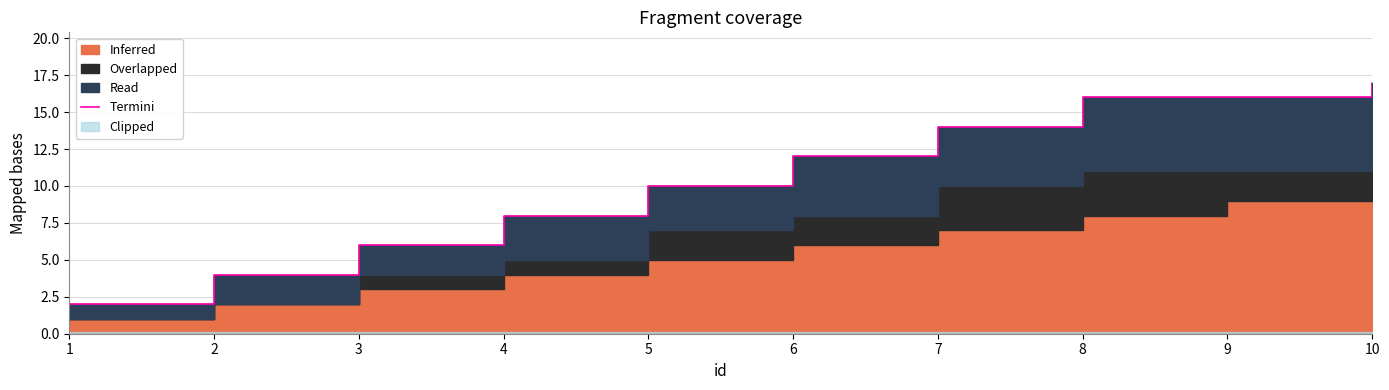

What is the ratio of the value at 1 to the value at 6?

0.2